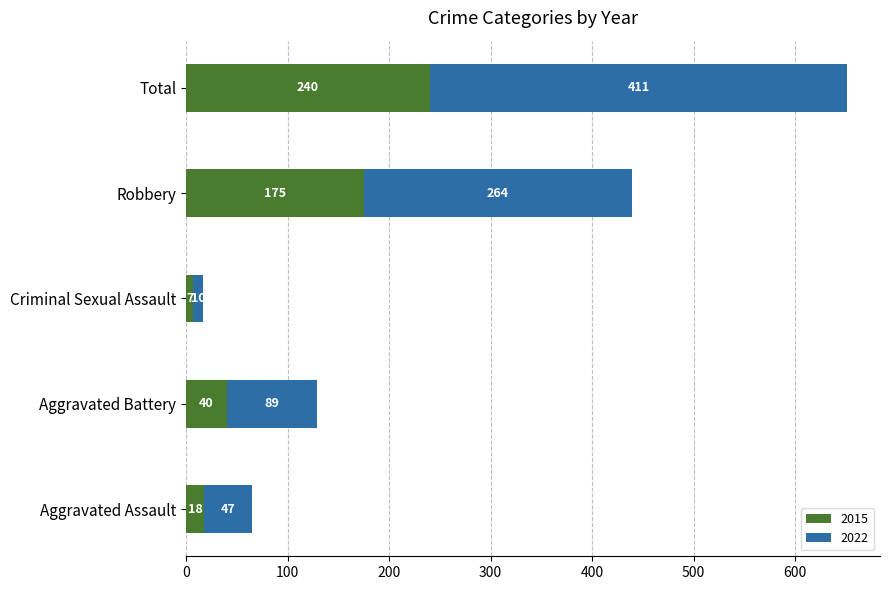

The 2015 series shows 248 at Robbery. True or false?

False